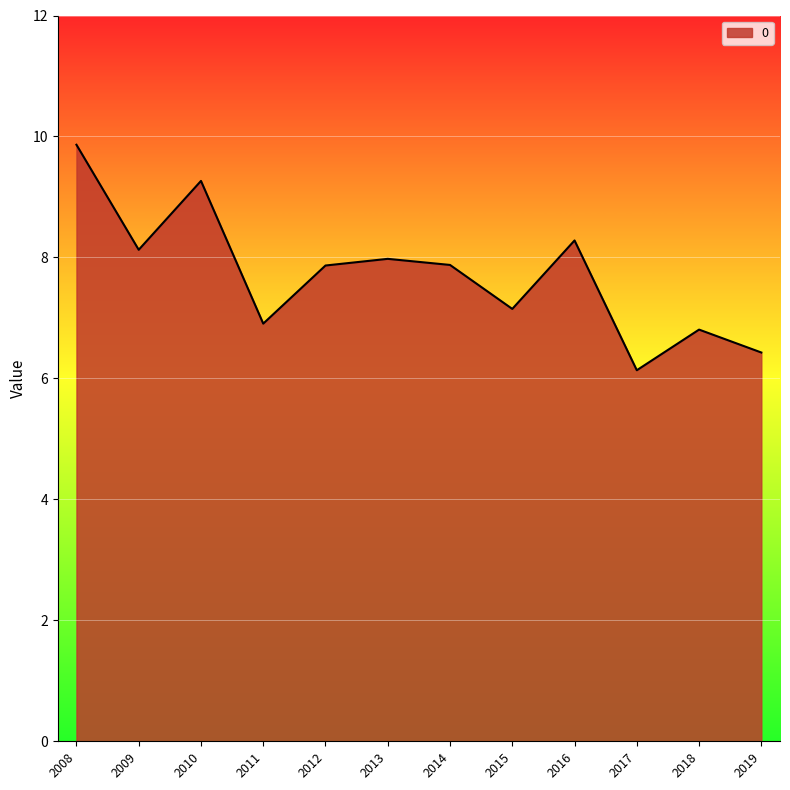

Read the value at 2019.

6.4